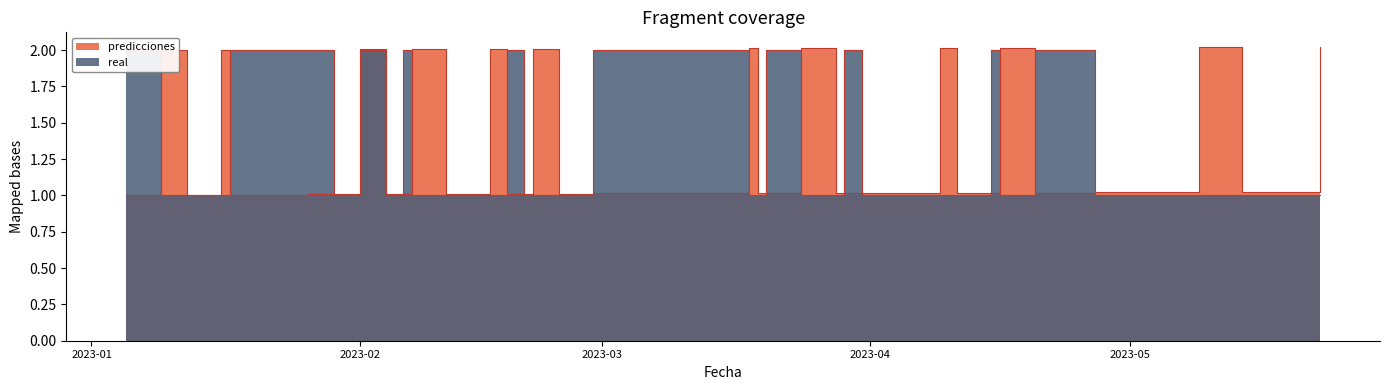

How many lines are shown in the chart?

2